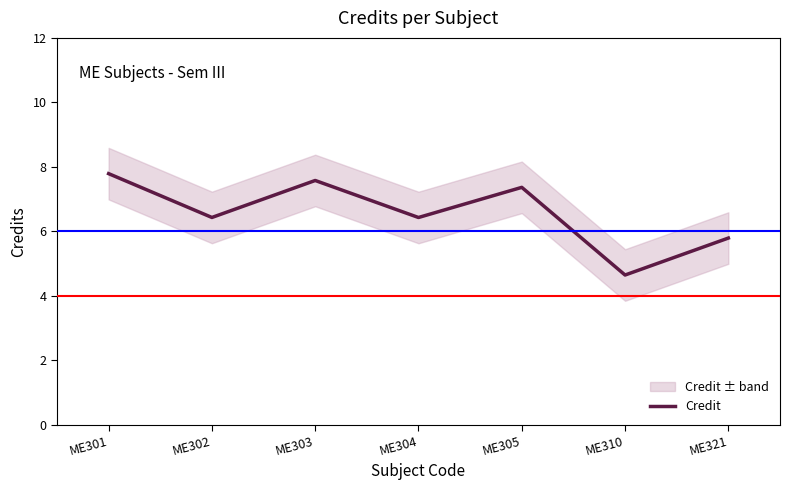

What is the difference between the values at ME301 and ME304?

1.4